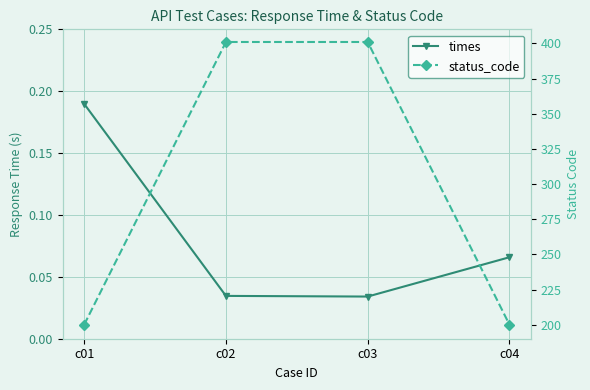

True or false: times has a value of 0.0 at c03.

True